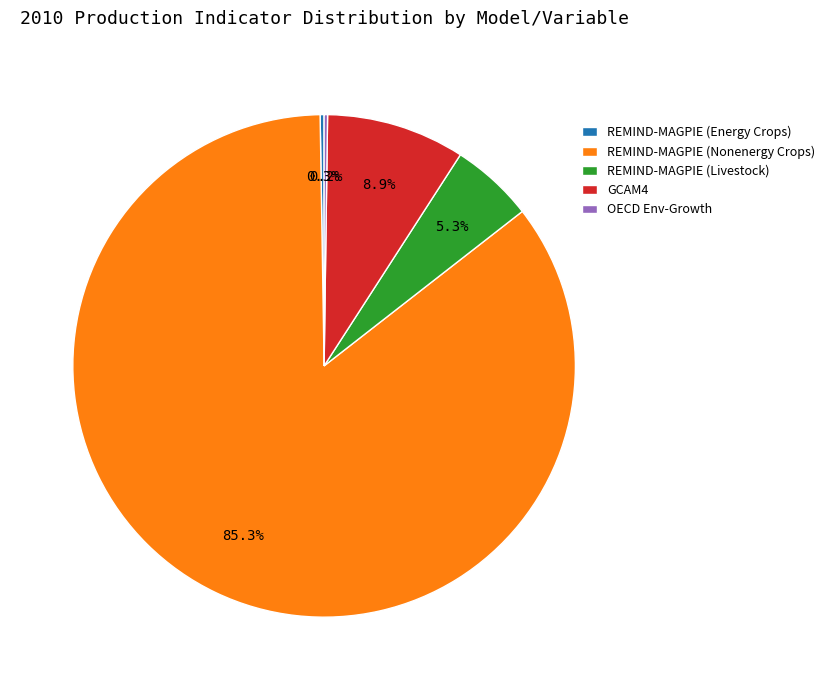

Approximately how many times larger is the value at GCAM4 compared to REMIND-MAGPIE (Livestock)?

1.7